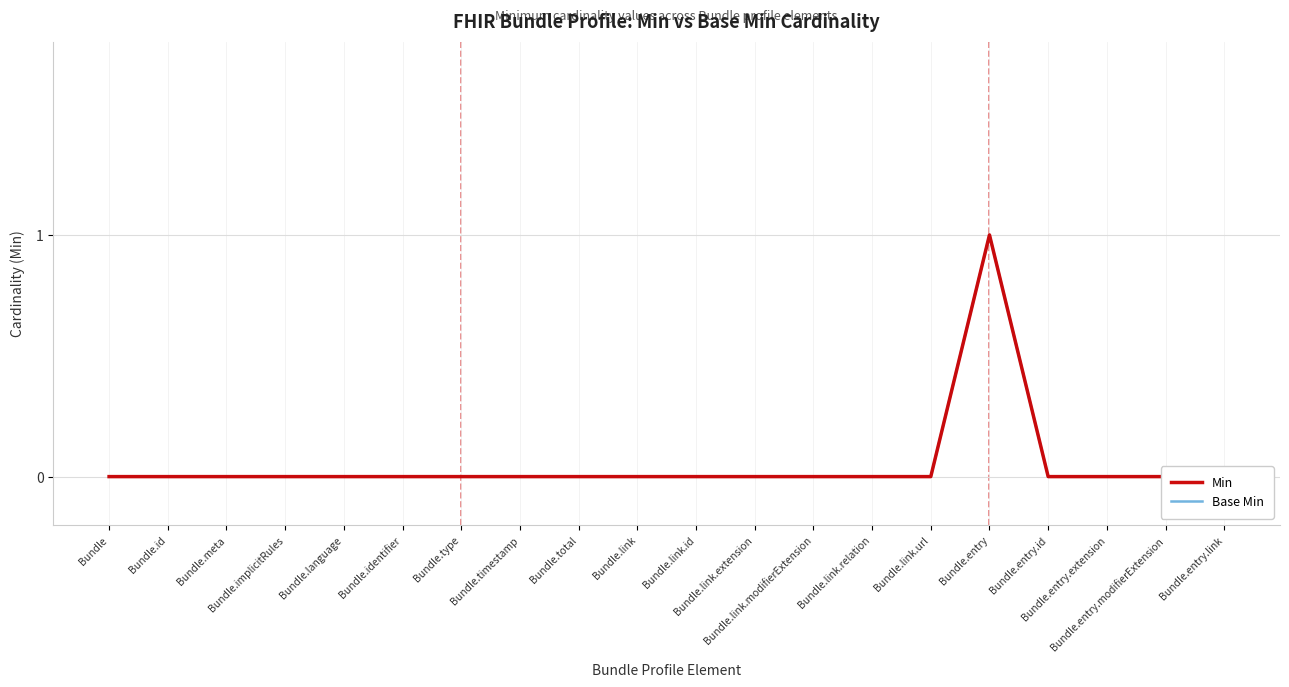

Which series has the largest total across all categories?

Min